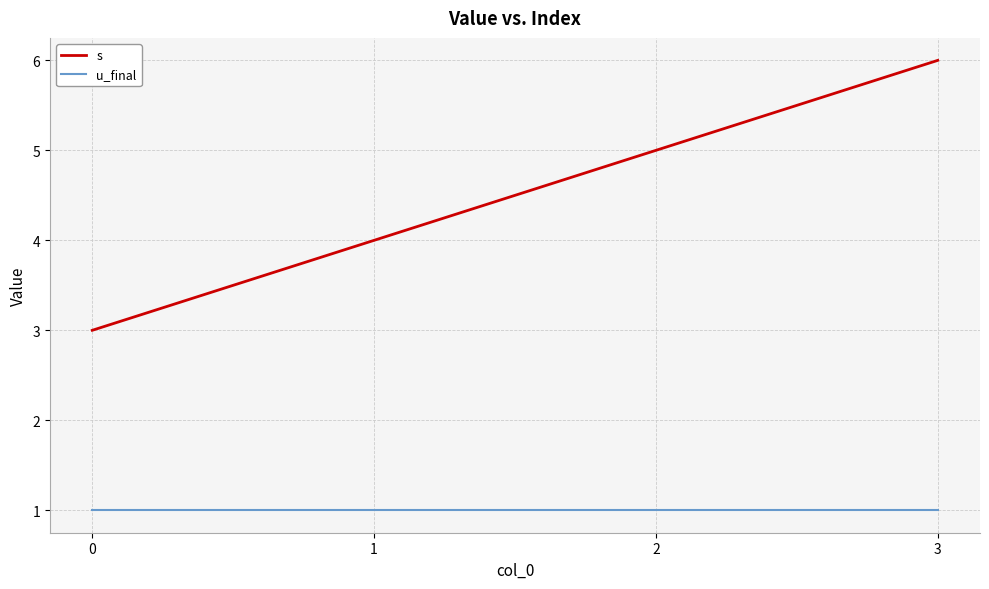

Which series changed the most between 0 and 3?

s